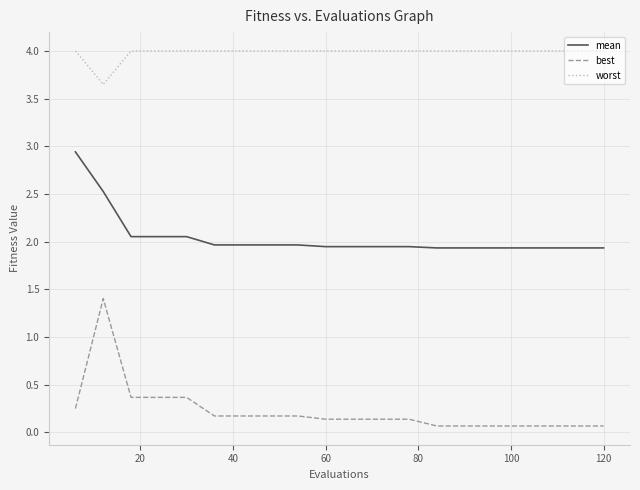

Which series has the largest total across all categories?

worst